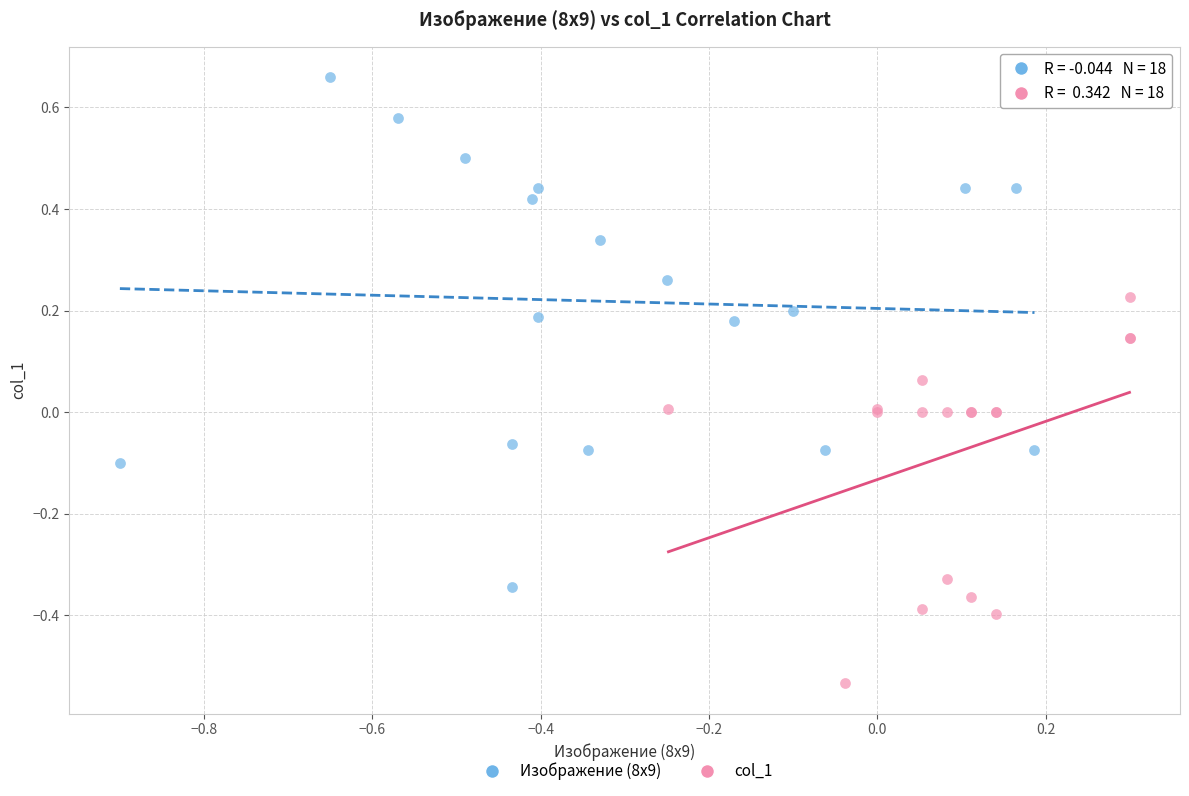

Which series reaches the minimum Y coordinate?

col_1